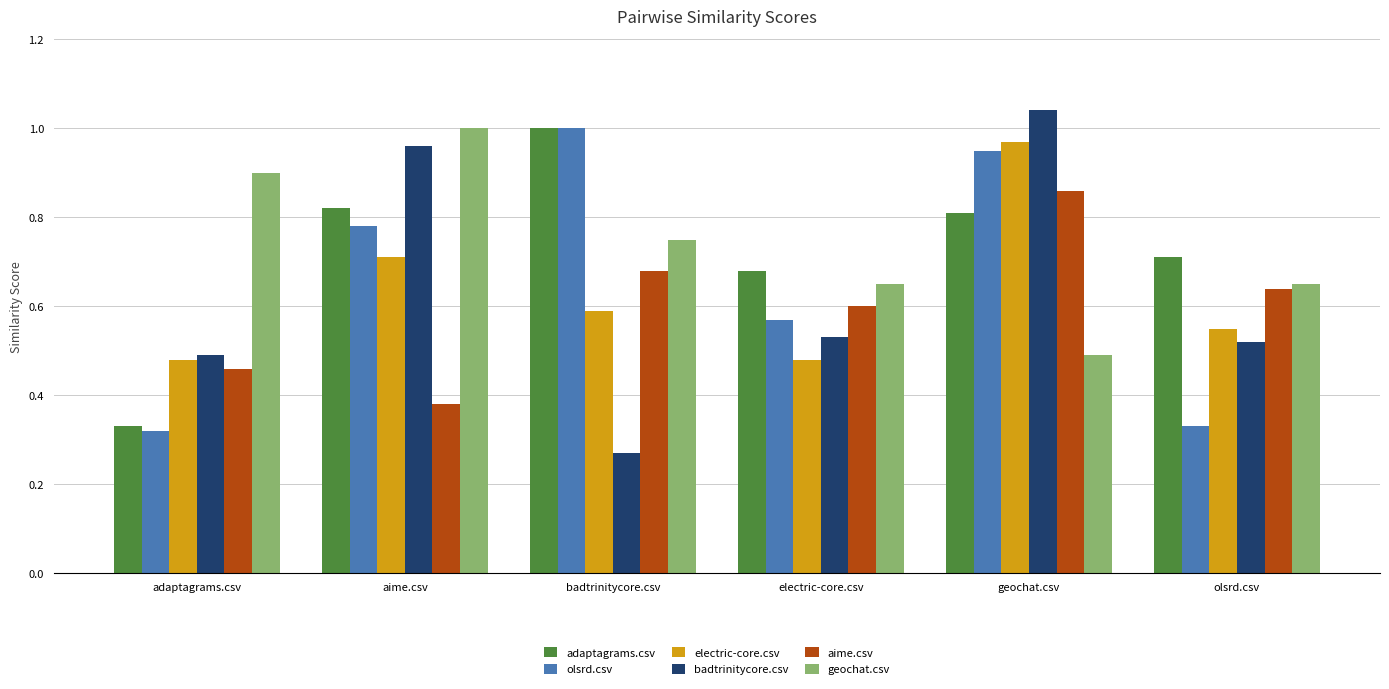

Which category has the highest value across all series?

geochat.csv